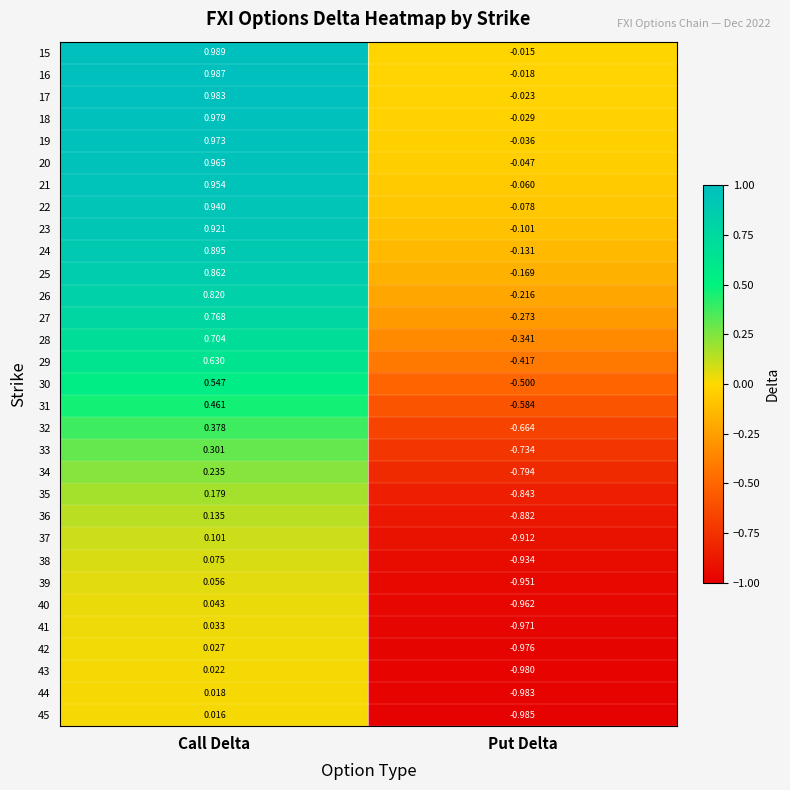

List the labels in order of 27 value, smallest first.

Put Delta, Call Delta